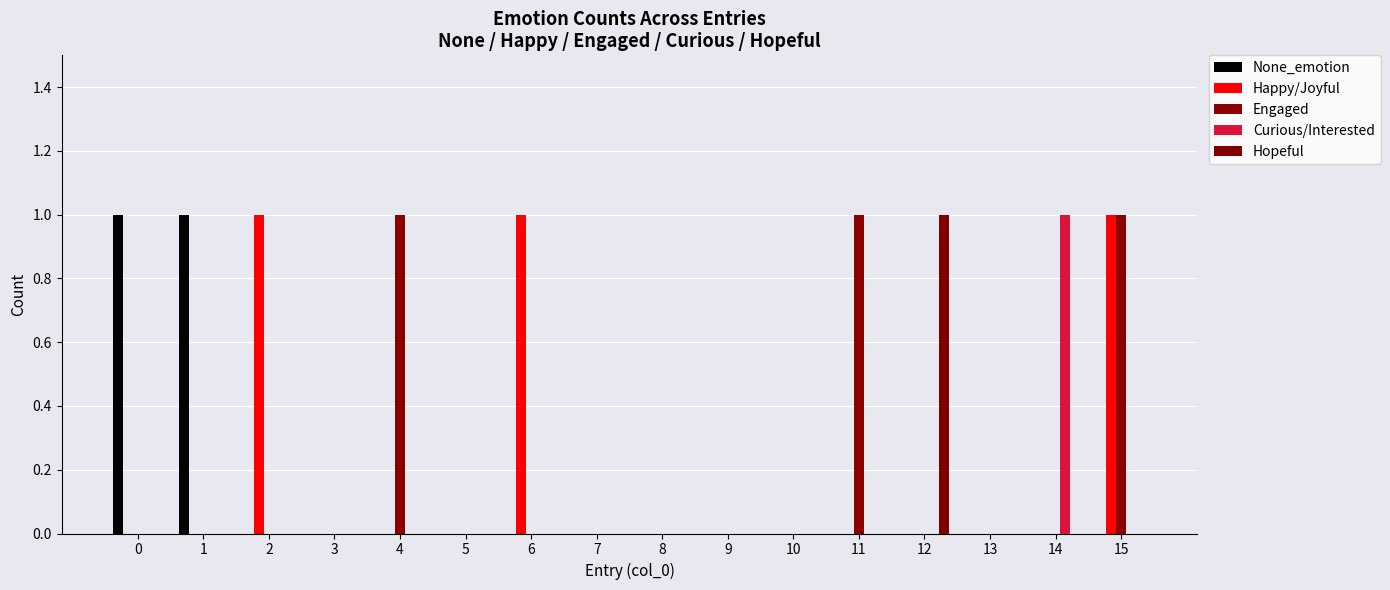

How many groups of bars are there?

16